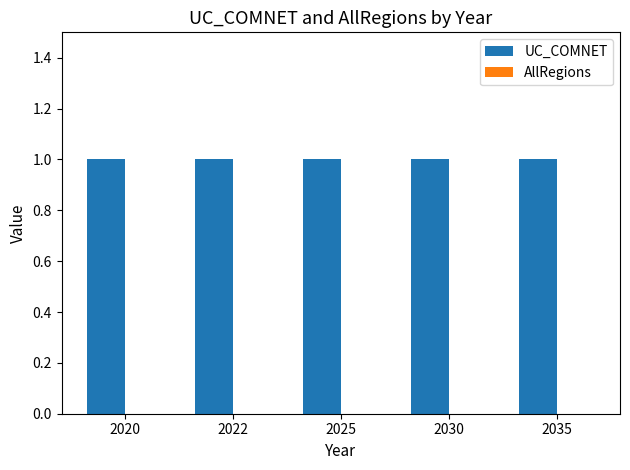

Which label corresponds to the largest value in the chart?

2020